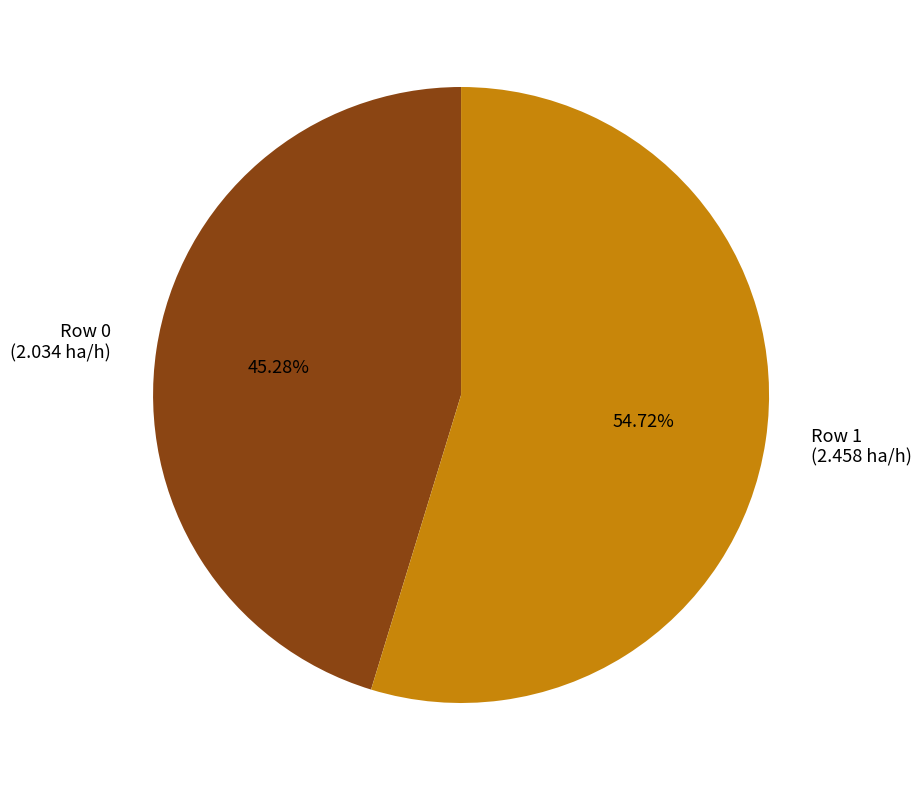

To the nearest percent, what portion does Row 0 represent?

45%